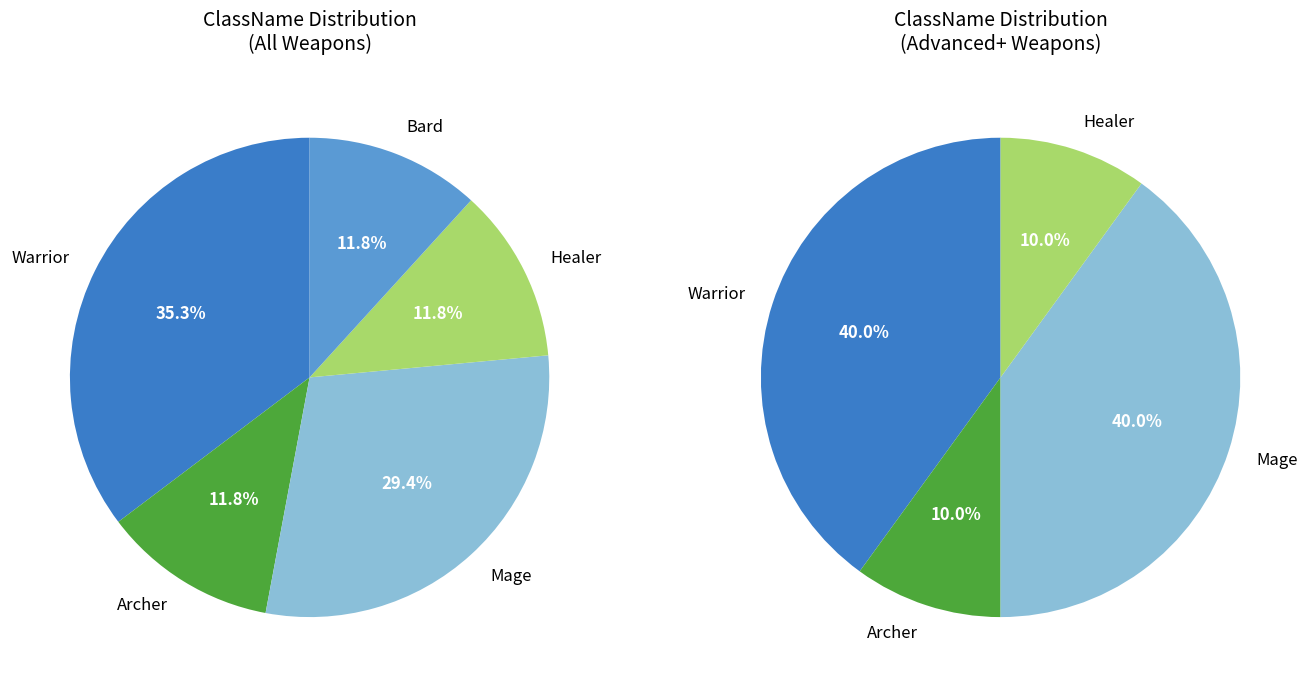

The Warrior slice represents 45% of the pie. True or false?

False